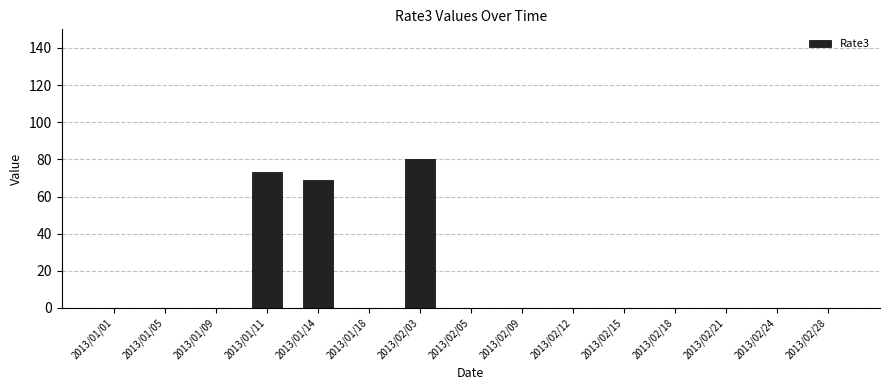

The value at 2013/02/05 is 0. True or false?

True